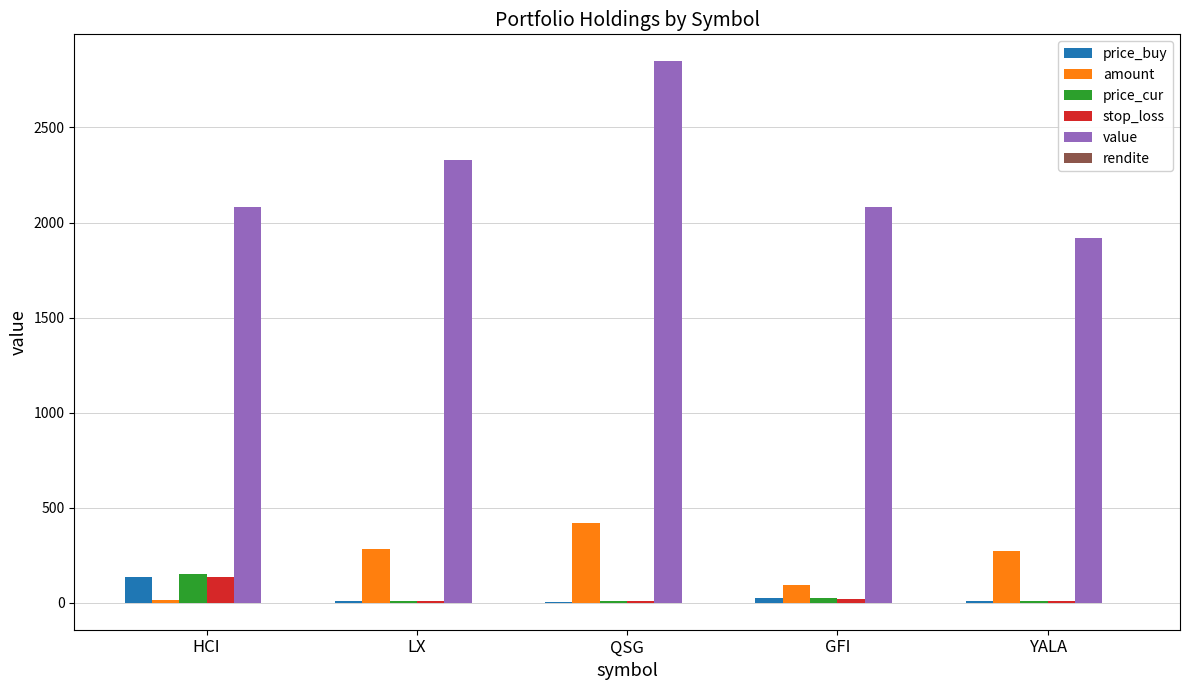

What is the total value across all series at YALA?

2213.1